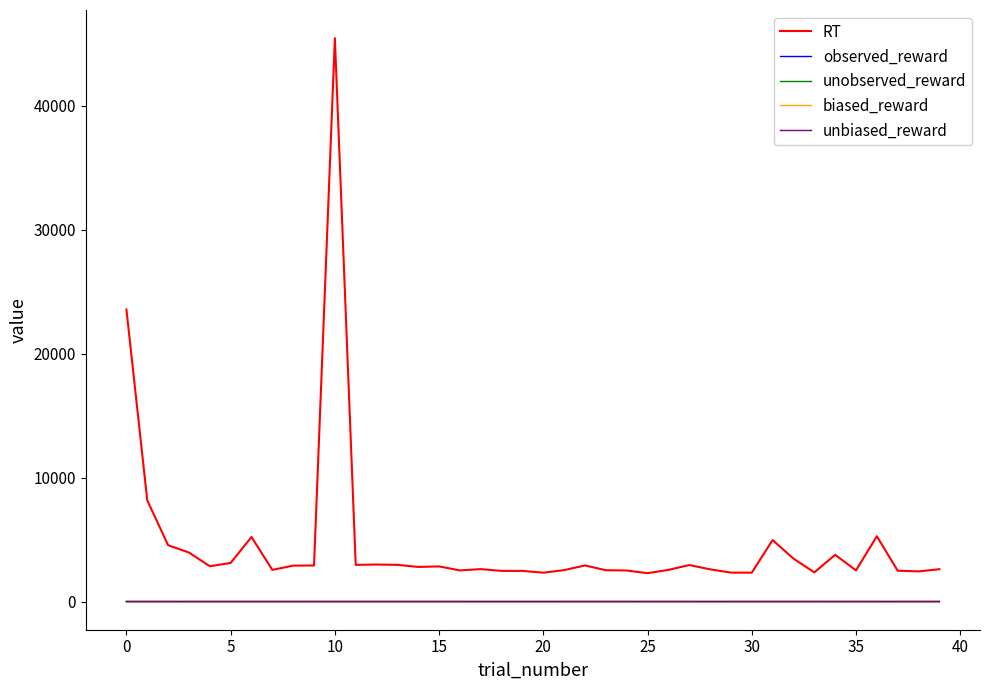

True or false: biased_reward and RT intersect in this chart.

False